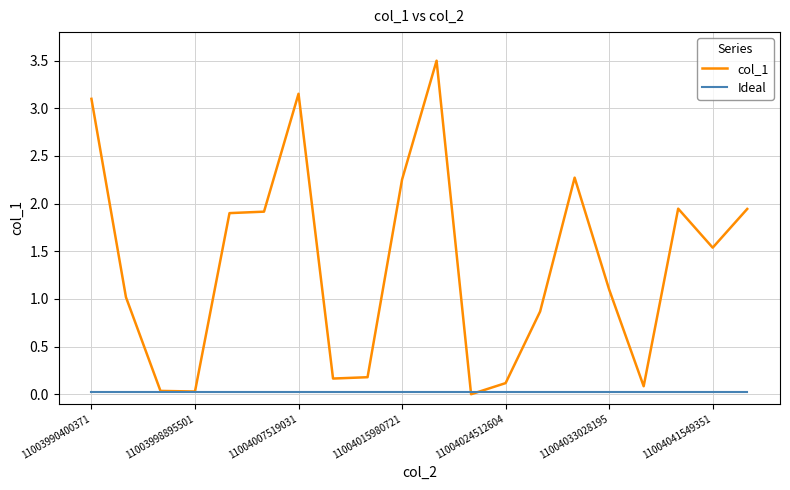

Which series has the largest total across all categories?

col_1